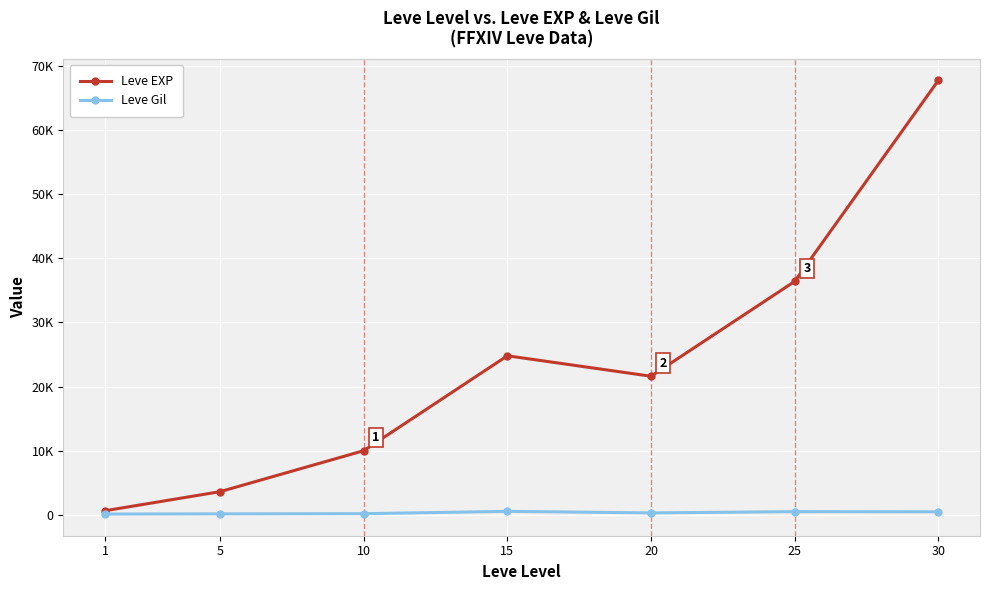

What are all the series names shown in the legend?

Leve EXP, Leve Gil